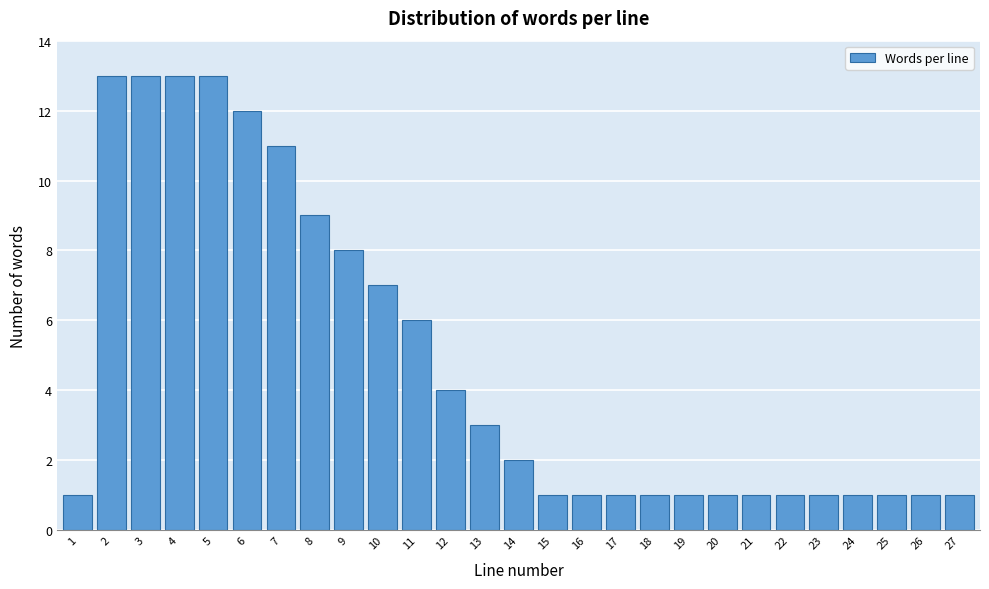

Reading right to left, transcribe all the data shown in this chart.

1	1	1	1	1	1	1	1	1	1	1	1	1	2	3	4	6	7	8	9	11	12	13	13	13	13	1